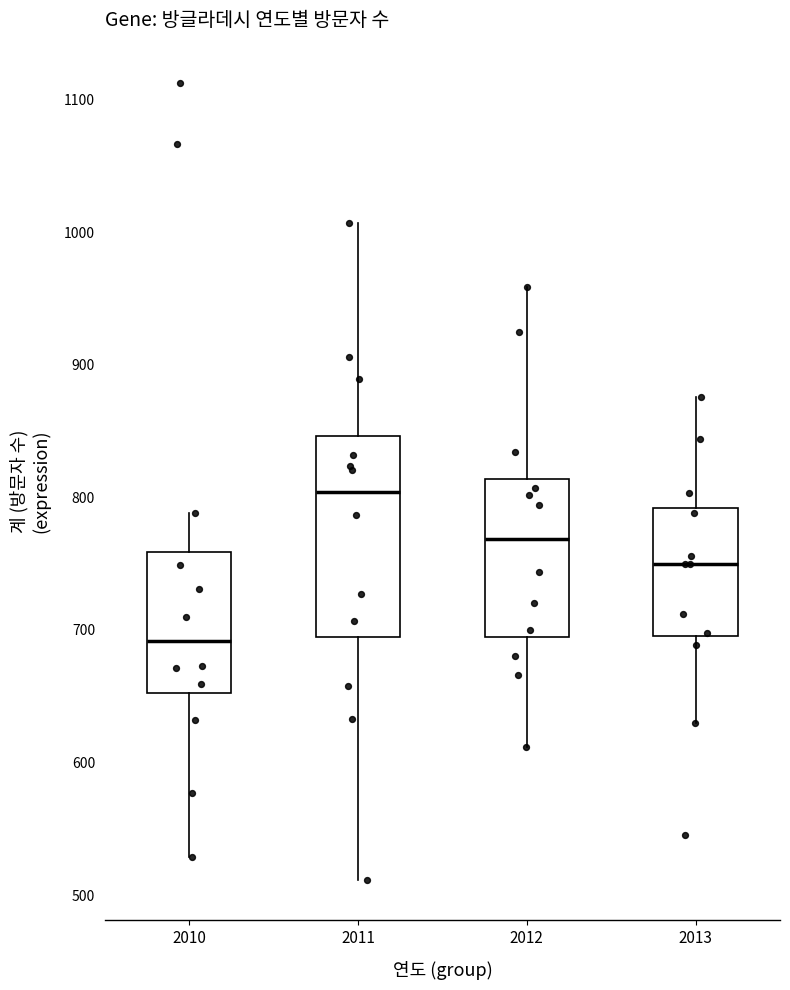

Reading left to right, transcribe this box plot: for each box, give where its median line is, the range the box spans, and where its two whiskers end, as read against the y-axis. The values are not printed on the chart, so give them approximately, as read against the axis.

2010: median 690, box 650 to 760, whiskers 530 to 790
2011: median 800, box 690 to 850, whiskers 510 to 1010
2012: median 770, box 700 to 810, whiskers 610 to 960
2013: median 750, box 700 to 790, whiskers 630 to 880